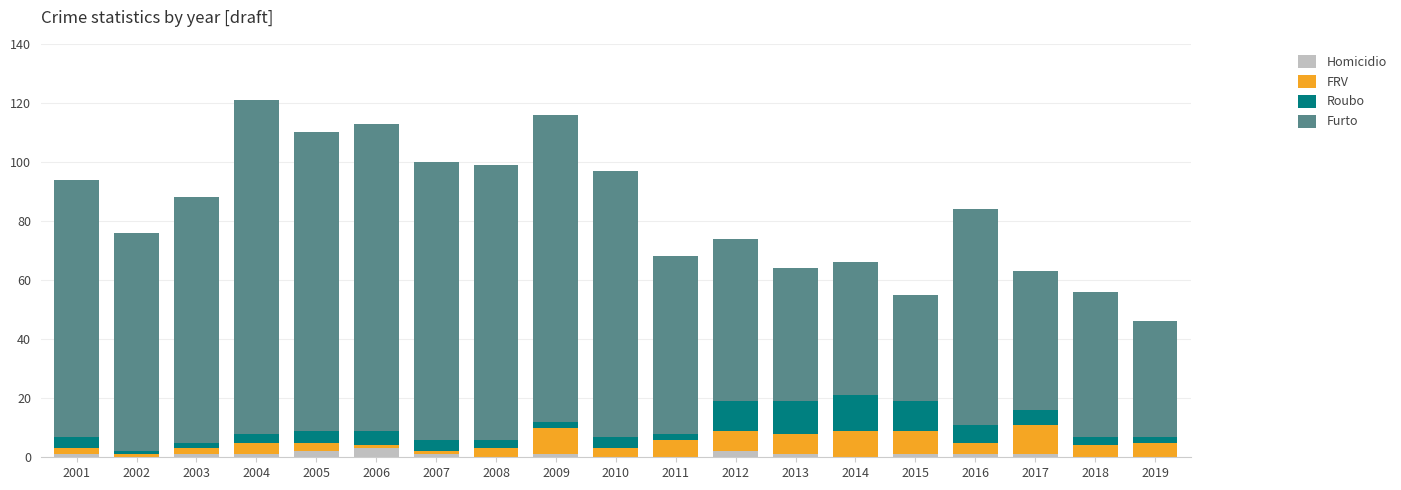

How many distinct data groups are displayed?

4